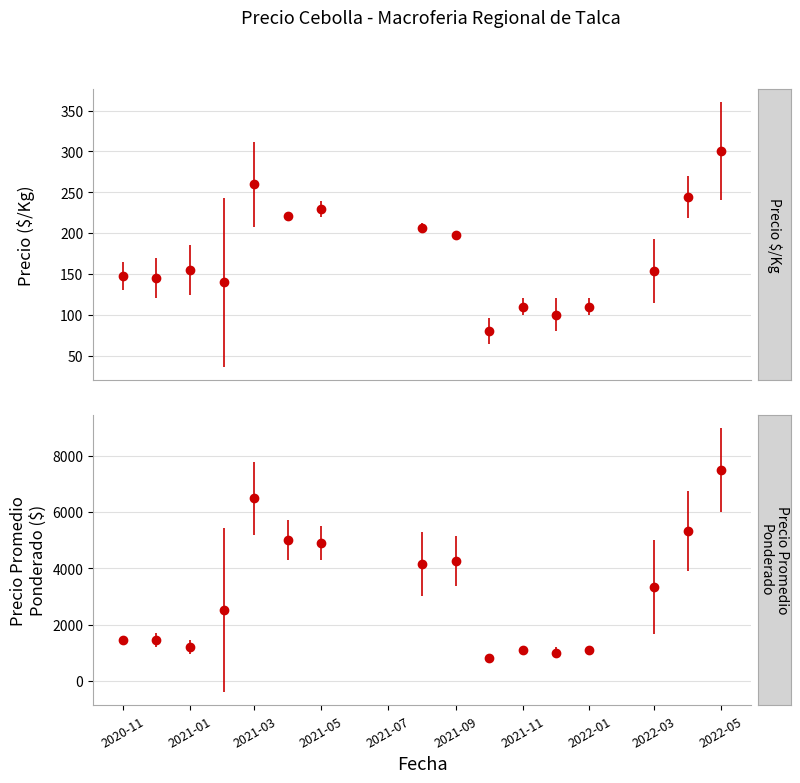

What is the sum of the Precio minimo values at 2020-12-09 and 2021-04-29?

7200